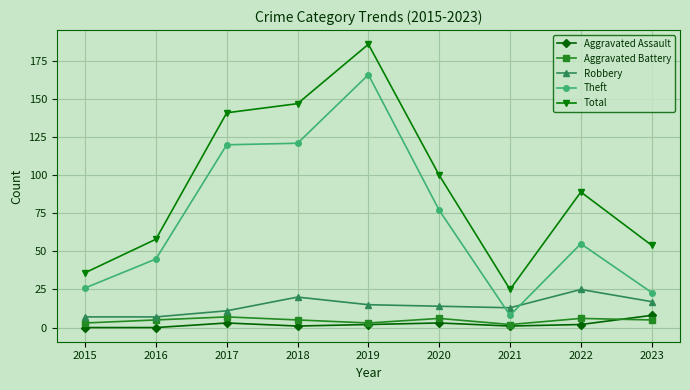

At which category does Robbery reach its first local peak?

2018